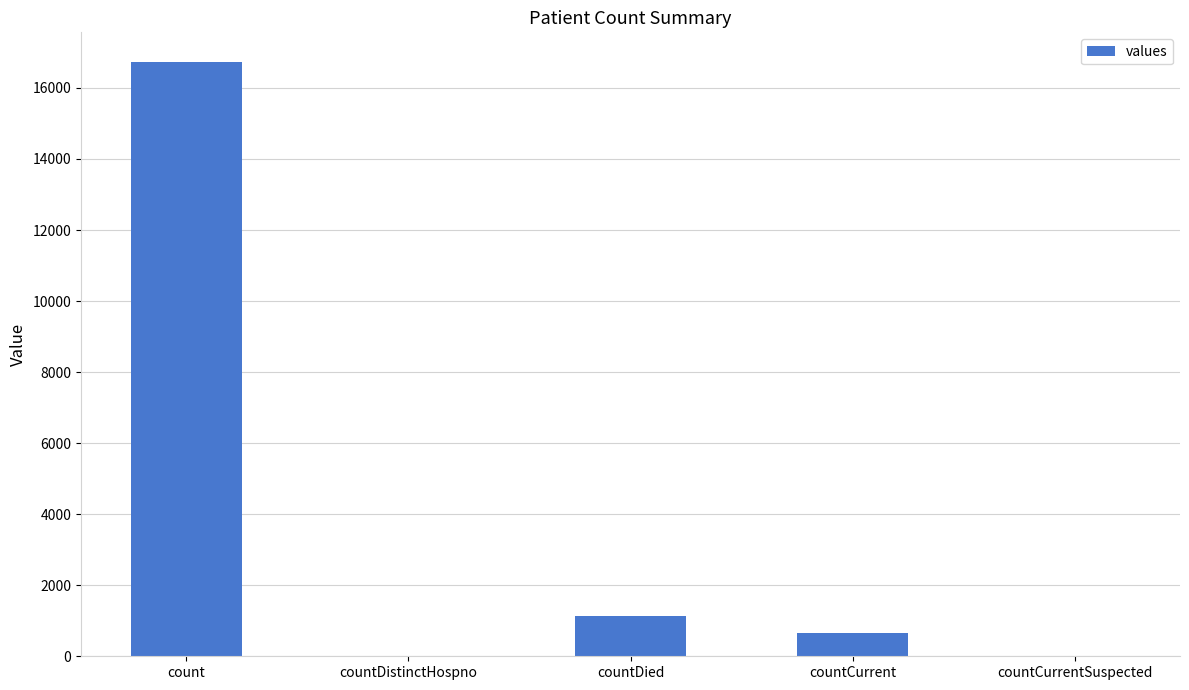

Reading left to right, list all the values displayed in this chart.

16729	0	1142	668	0